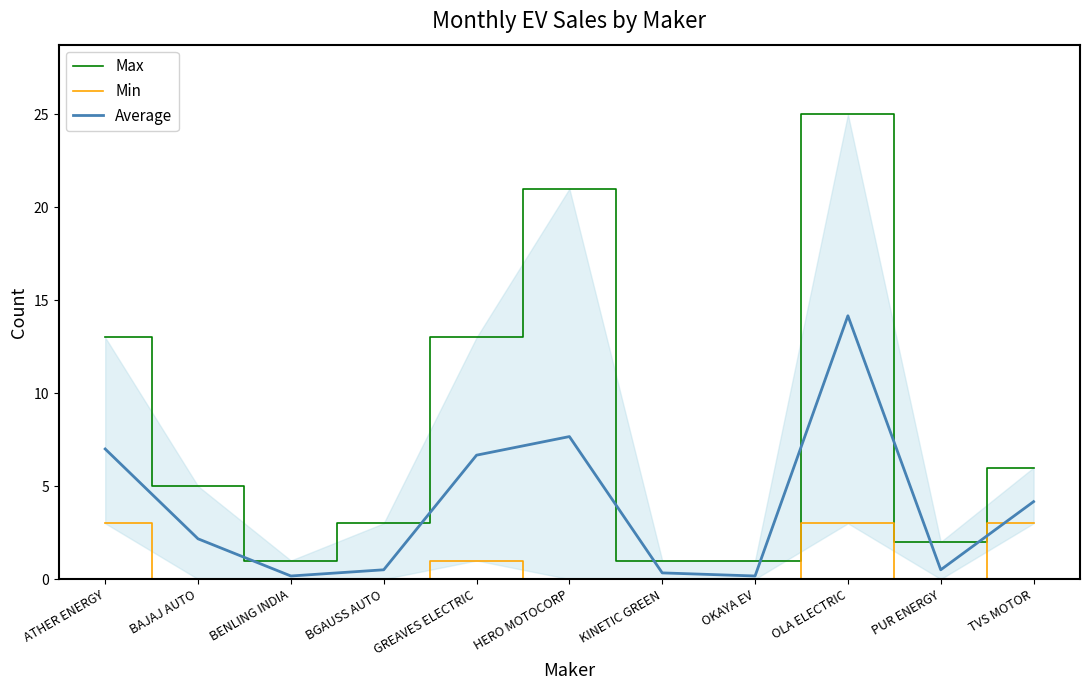

What is the sum of all Average values?

43.5